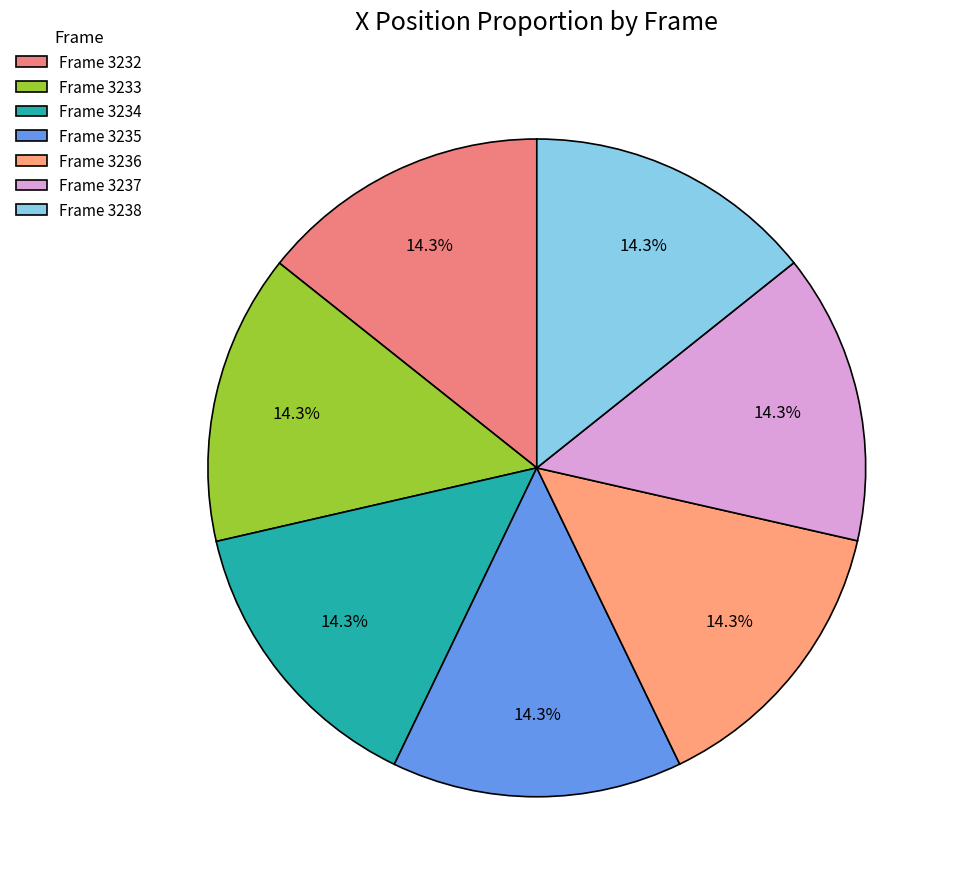

How many slices are in this pie chart?

7